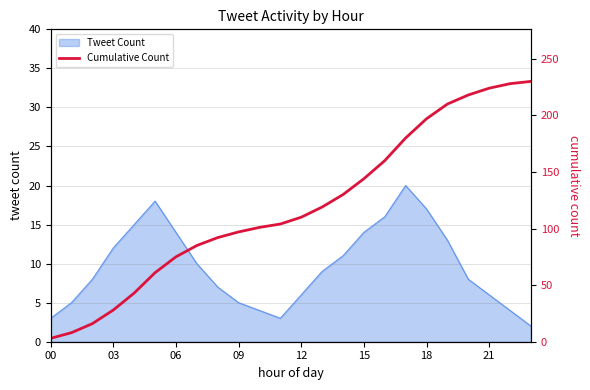

What is the ratio of the value at 21 to the value at 20?

1.0